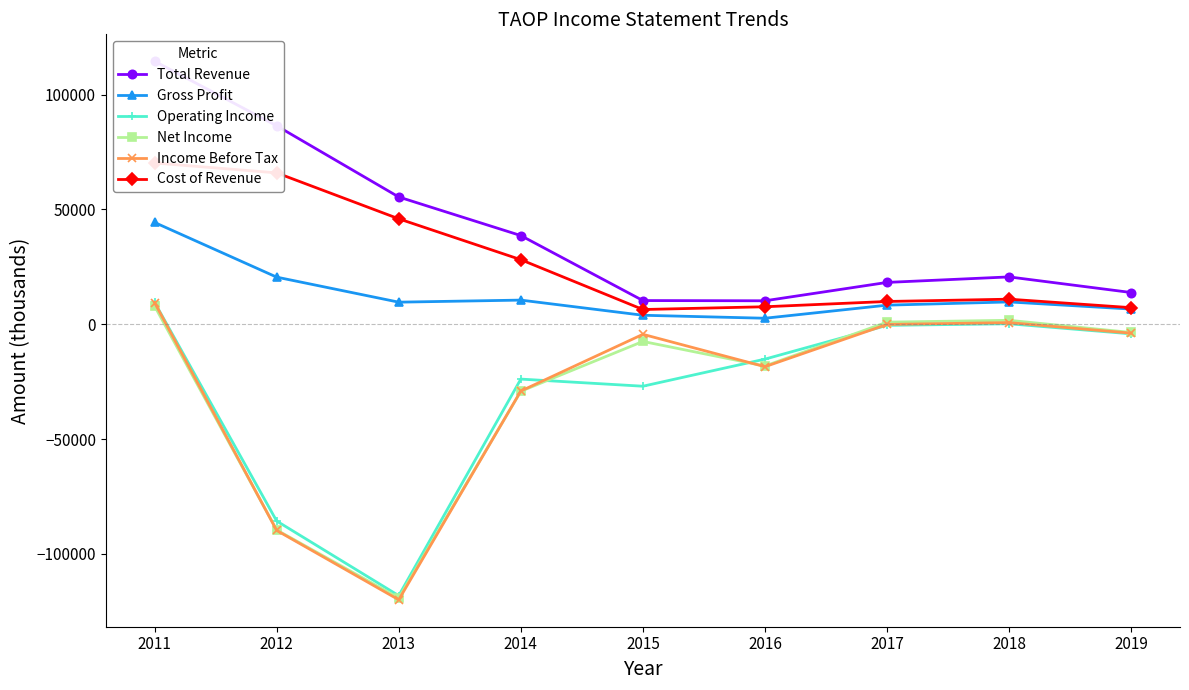

What is the difference between the second highest and second lowest values in the Cost of Revenue series?

58700